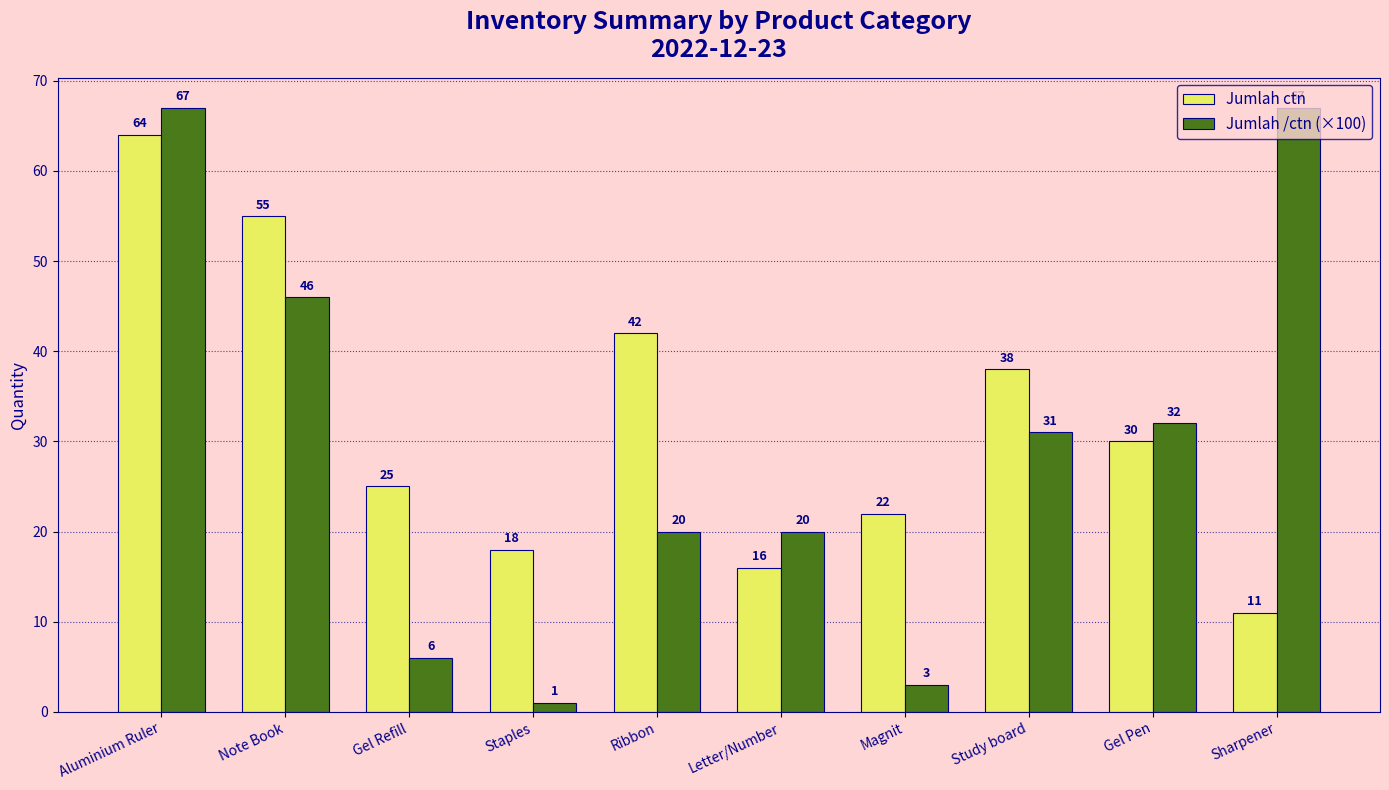

What is the maximum value for Jumlah ctn?

64